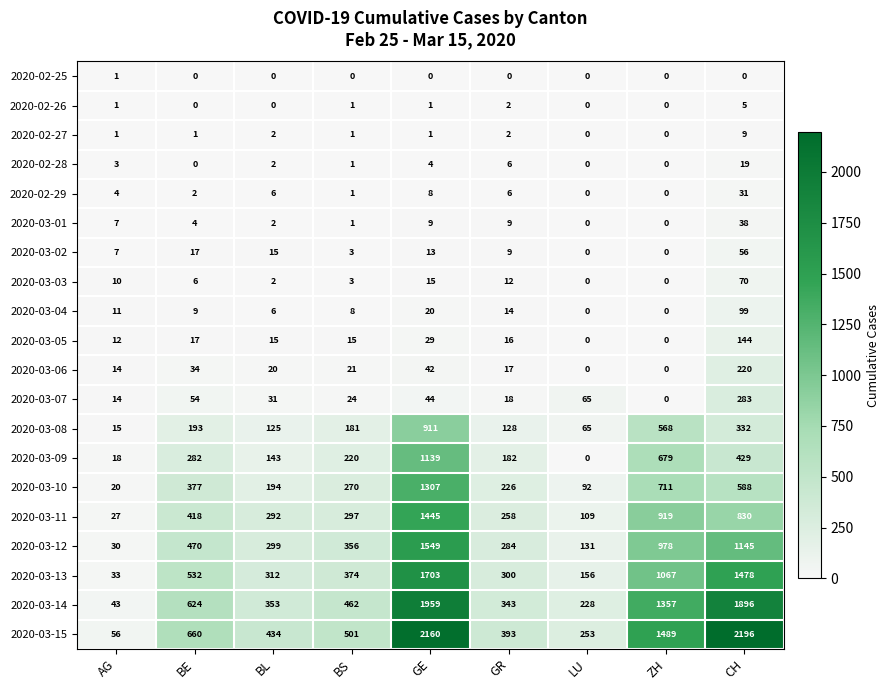

What is the difference between the highest and lowest values at BL?

434